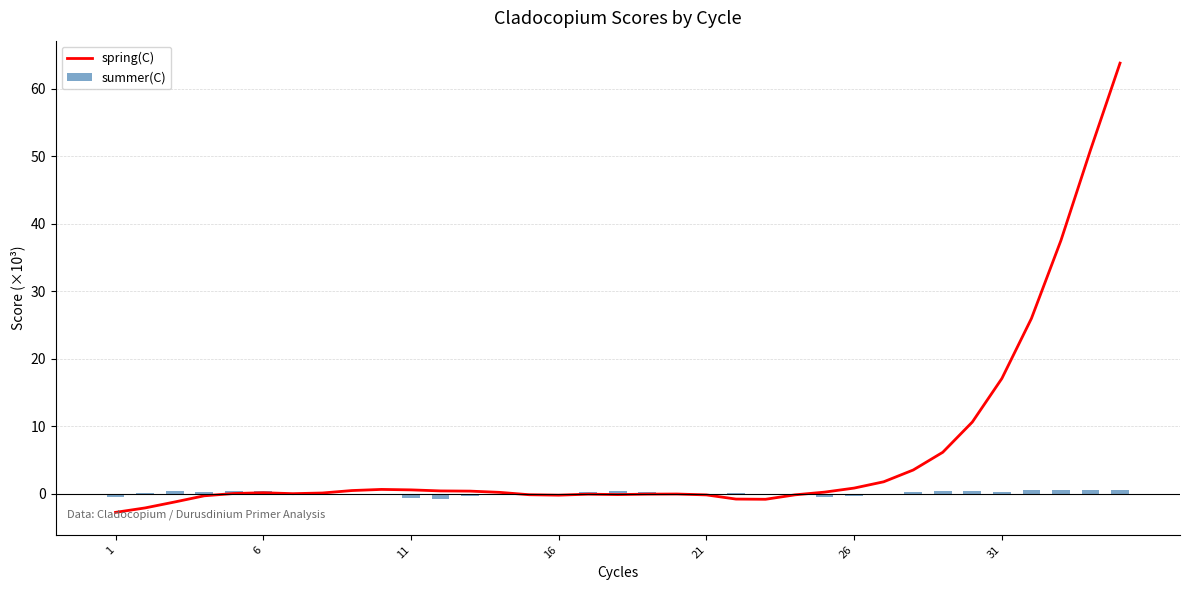

How many data points does each series have?

35